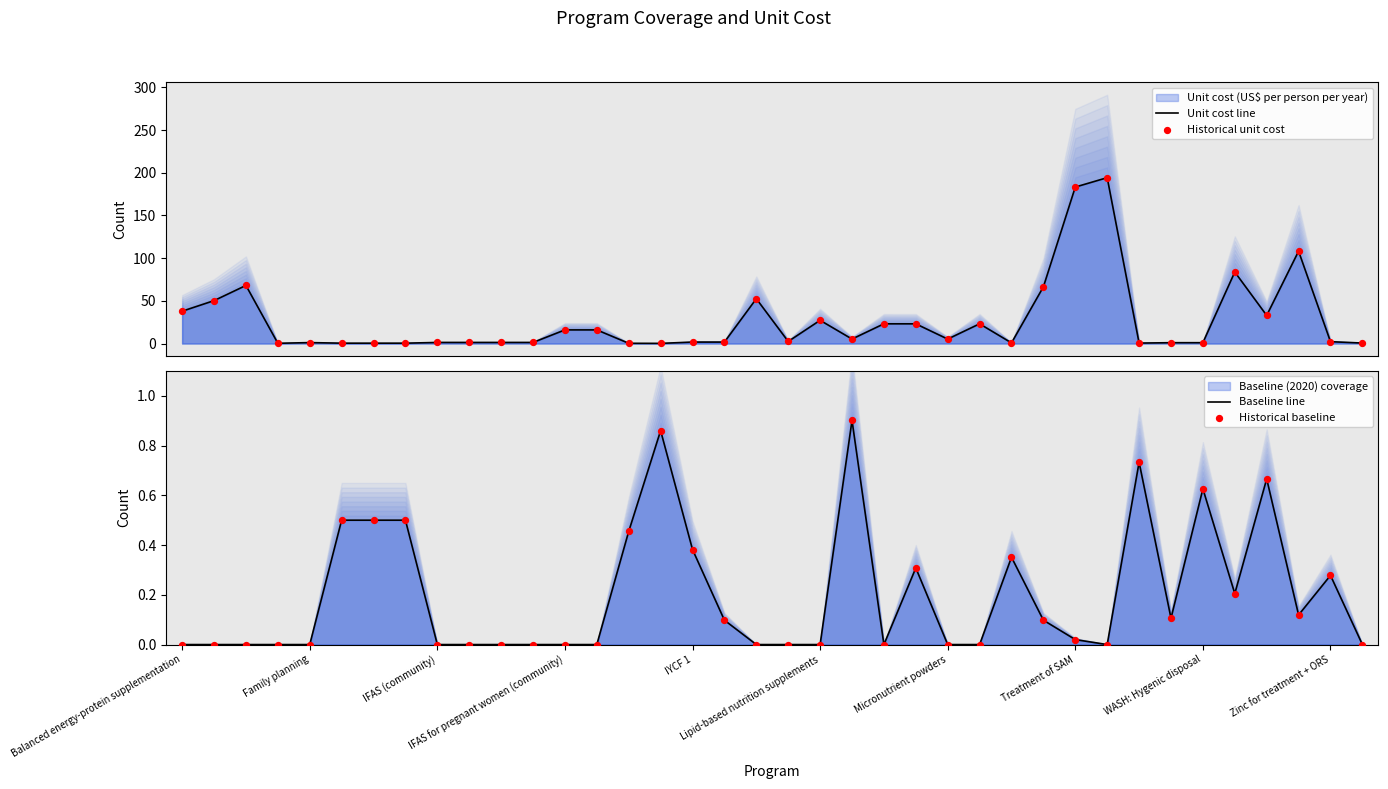

Which series contains the highest Y value?

Unit cost line